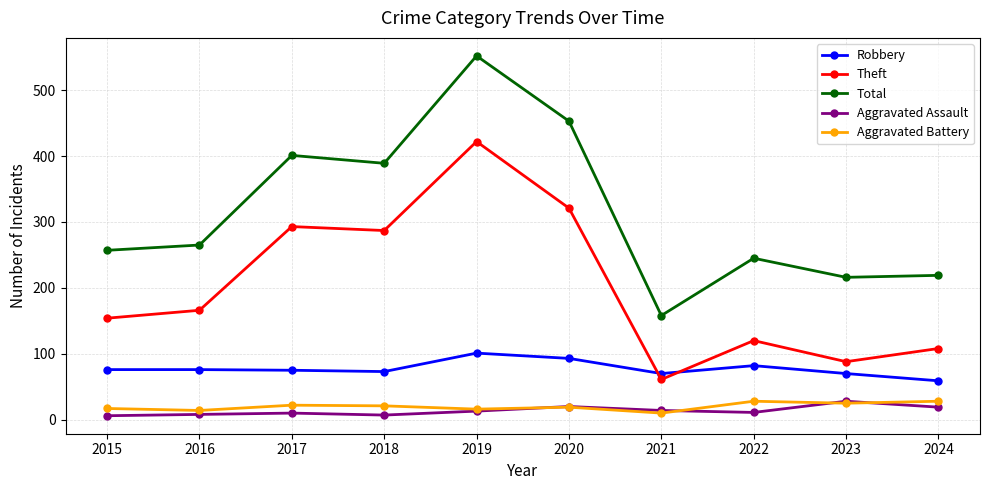

What is the spread (max minus min) of values at 2022?

234